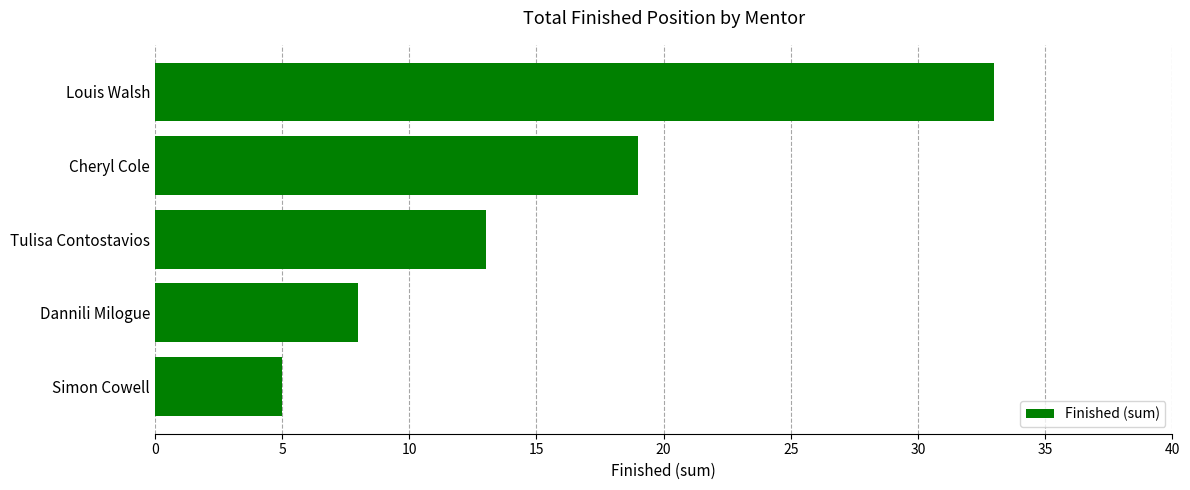

Rank the categories by value from lowest to highest.

Simon Cowell, Dannili Milogue, Tulisa Contostavios, Cheryl Cole, Louis Walsh